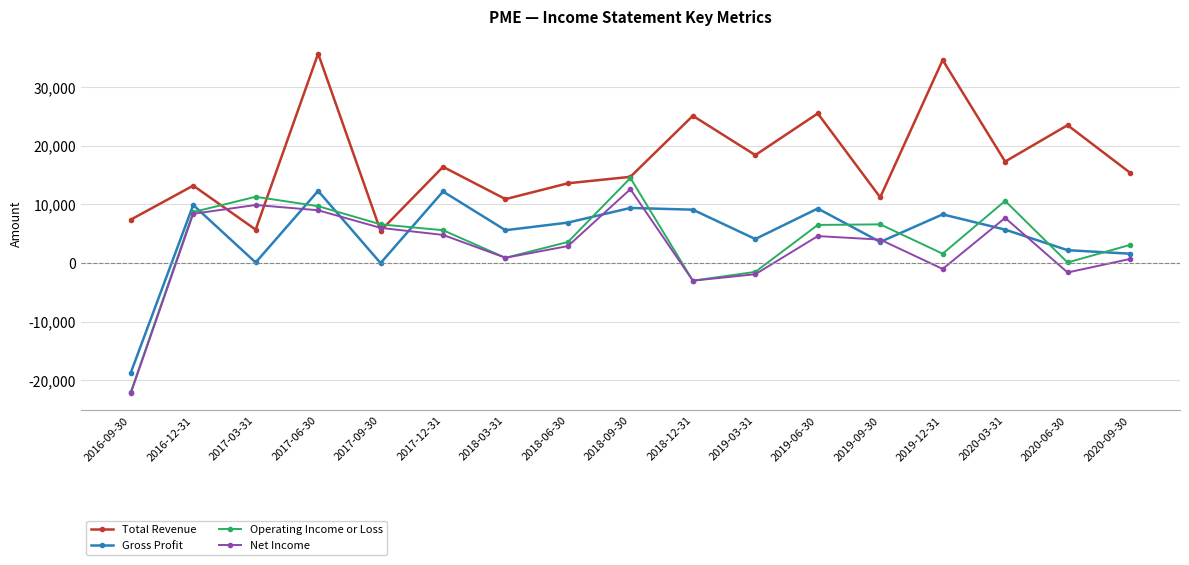

What is the label of the 8th point from the left?

2018-06-30